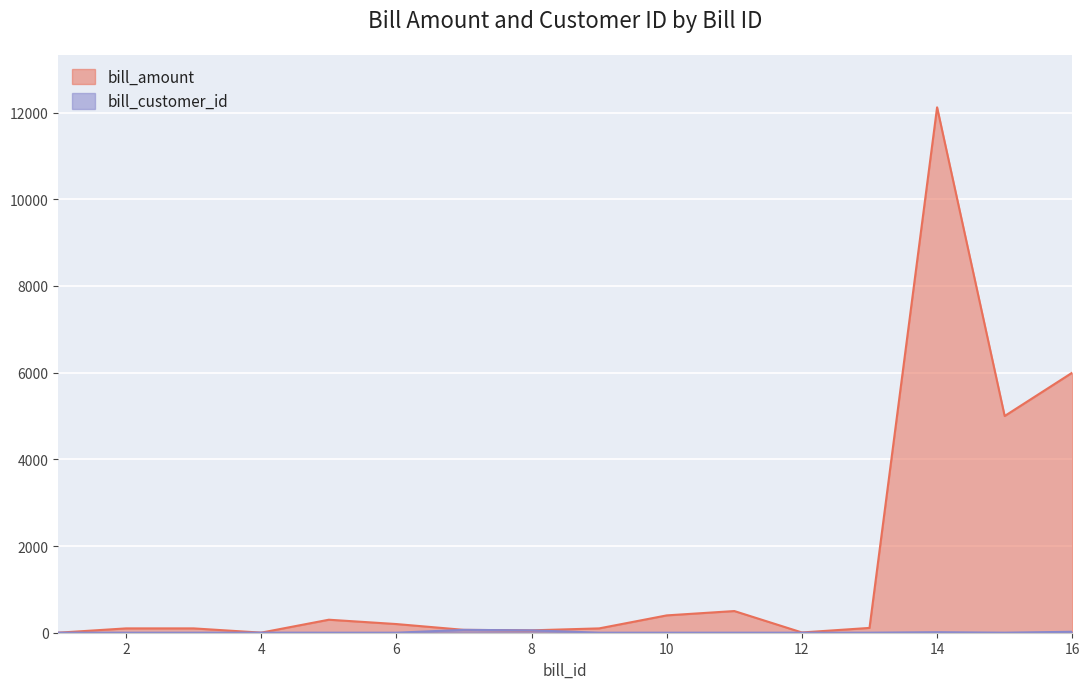

Rank the series by their maximum value, from highest to lowest.

bill_amount, bill_customer_id